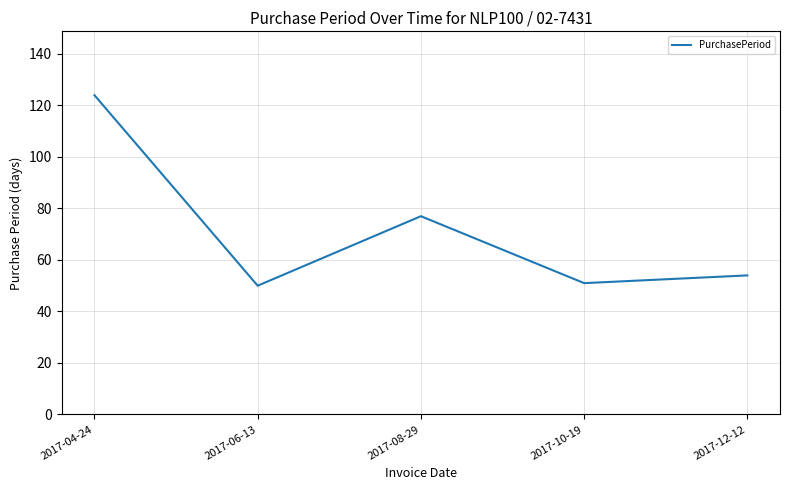

Where is the first local maximum?

2017-08-29